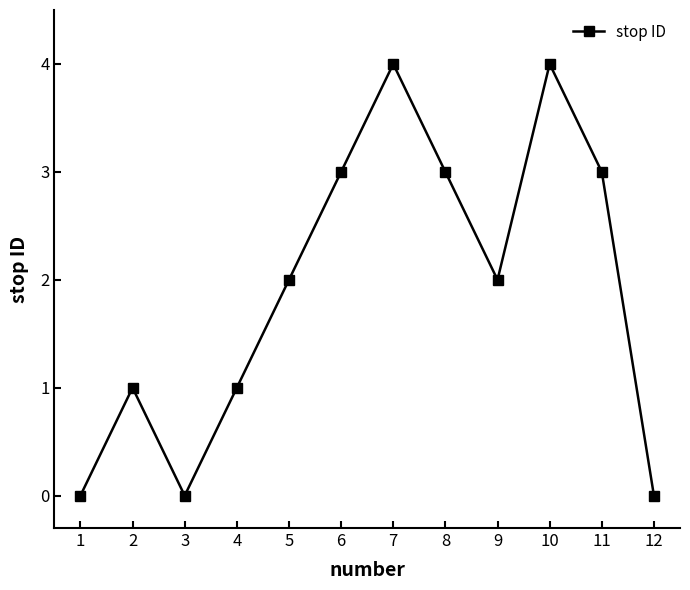

How many distinct data groups are displayed?

1